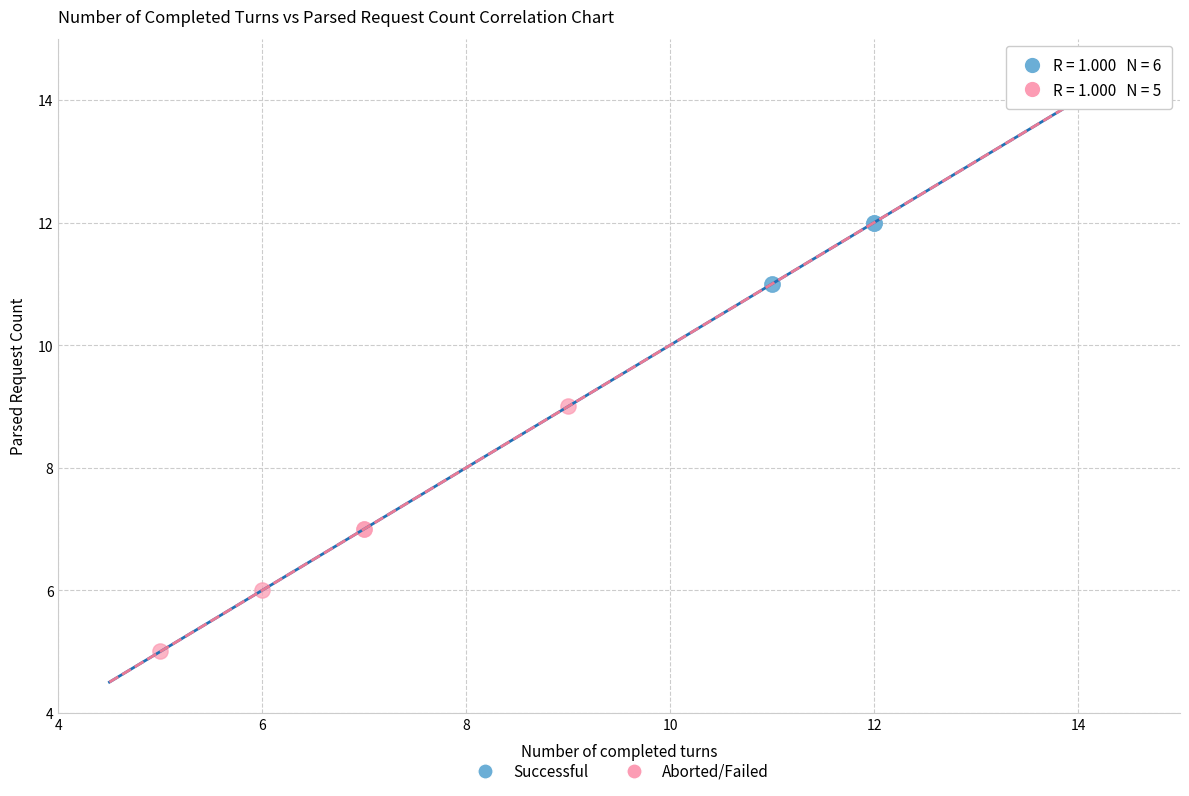

Which series reaches the maximum Y coordinate?

Successful